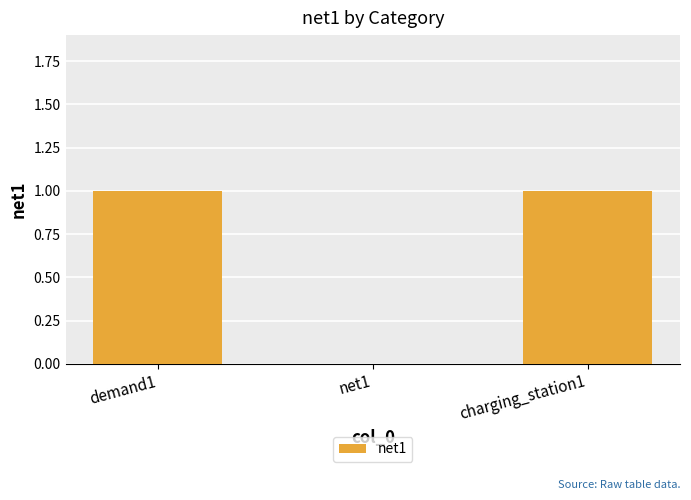

What is the average value?

1